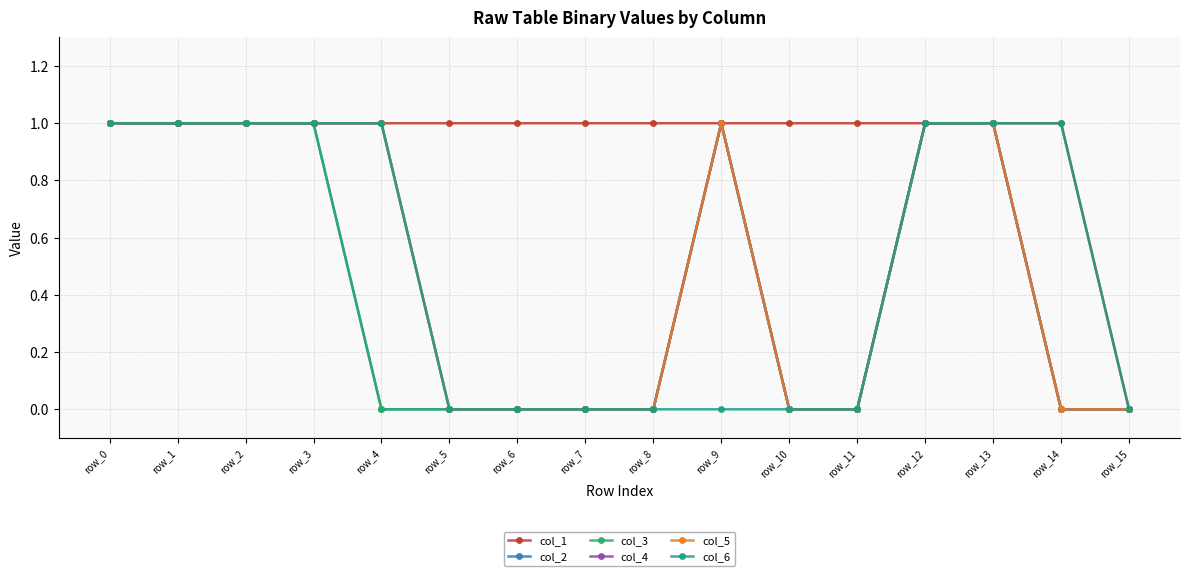

Reading left to right, list all the values displayed in this chart.

col_1: 1	1	1	1	1	1	1	1	1	1	1	1	1	1	1	0
col_2: 1	1	1	1	0	0	0	0	0	1	0	0	1	1	0	0
col_3: 1	1	1	1	0	0	0	0	0	1	0	0	1	1	0	0
col_4: 1	1	1	1	1	0	0	0	0	1	0	0	1	1	0	0
col_5: 1	1	1	1	1	0	0	0	0	1	0	0	1	1	0	0
col_6: 1	1	1	1	1	0	0	0	0	0	0	0	1	1	1	0